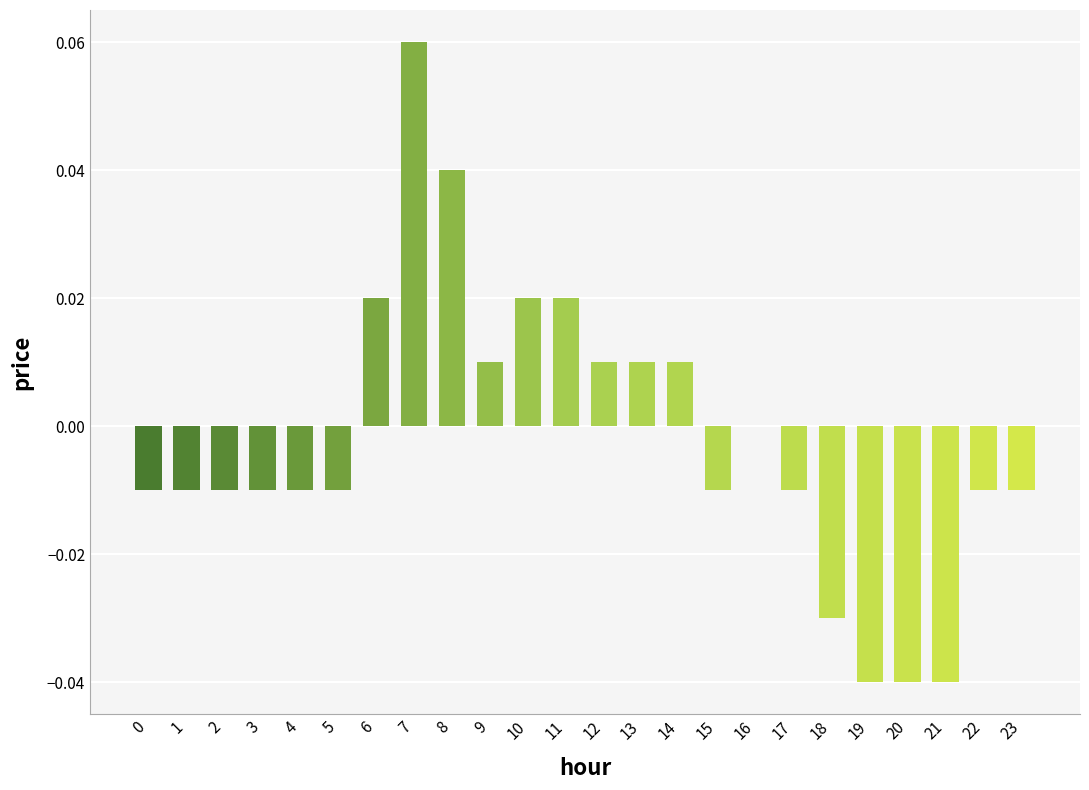

Which has a higher value, 10 or 1?

10